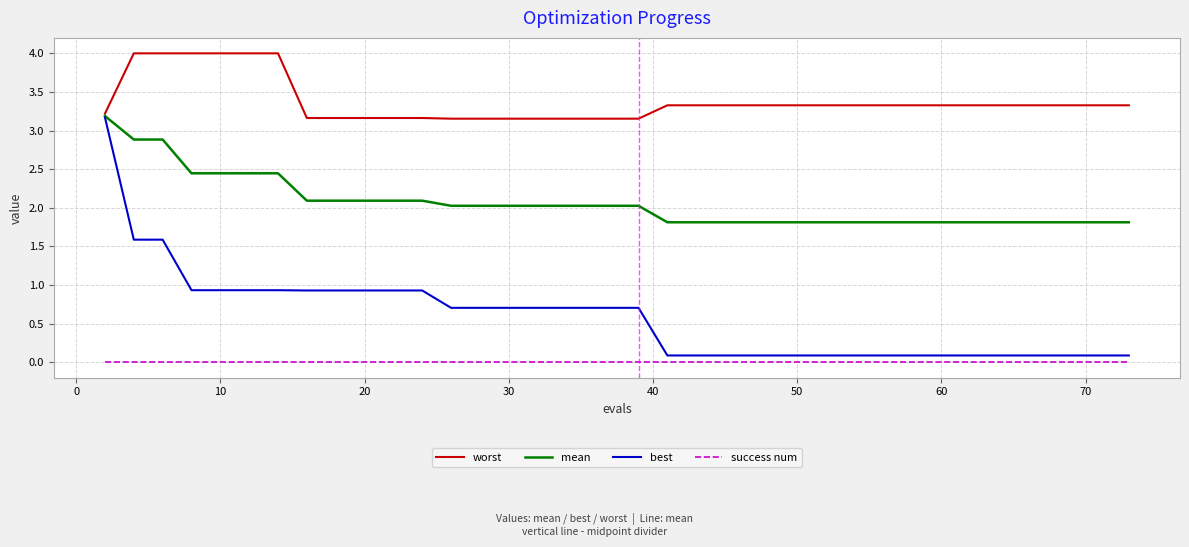

True or false: success num and best cross at least once.

False